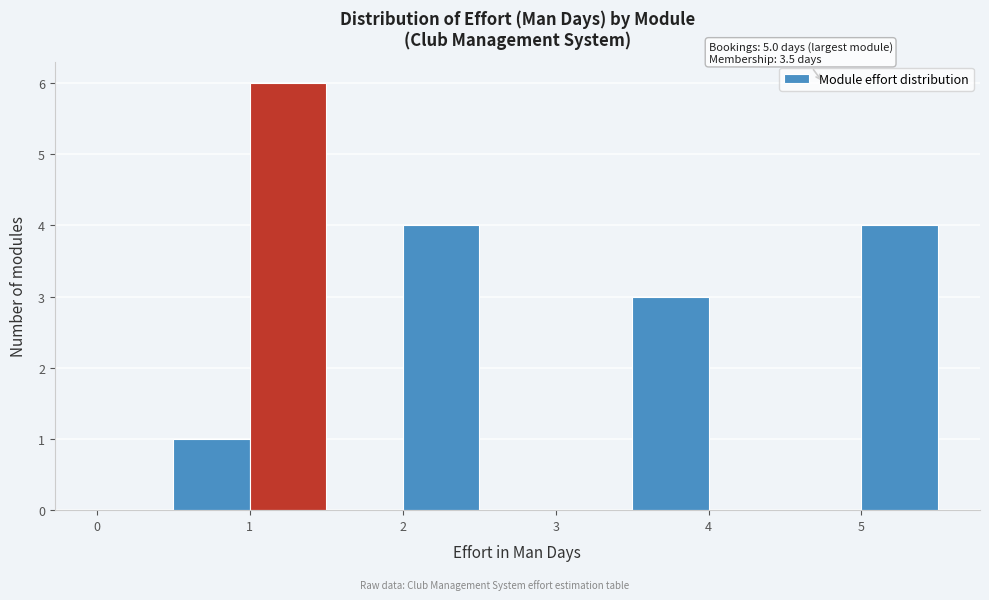

Which range on the x-axis has the tallest bar?

1.0 to 1.5